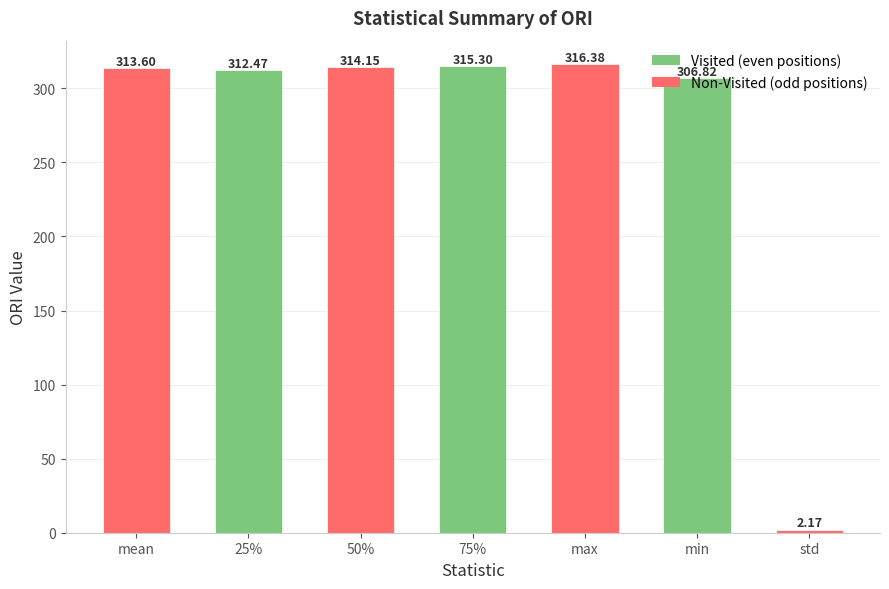

What is the sum of all values?

1880.9